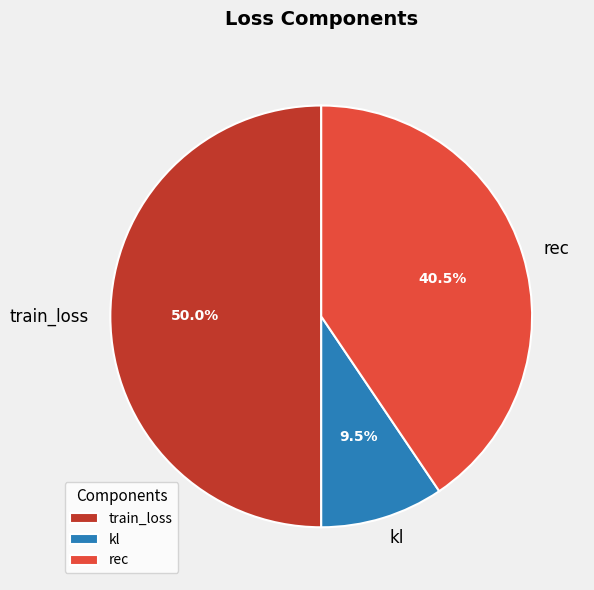

Approximately how many times larger is the value at train_loss compared to rec?

1.2